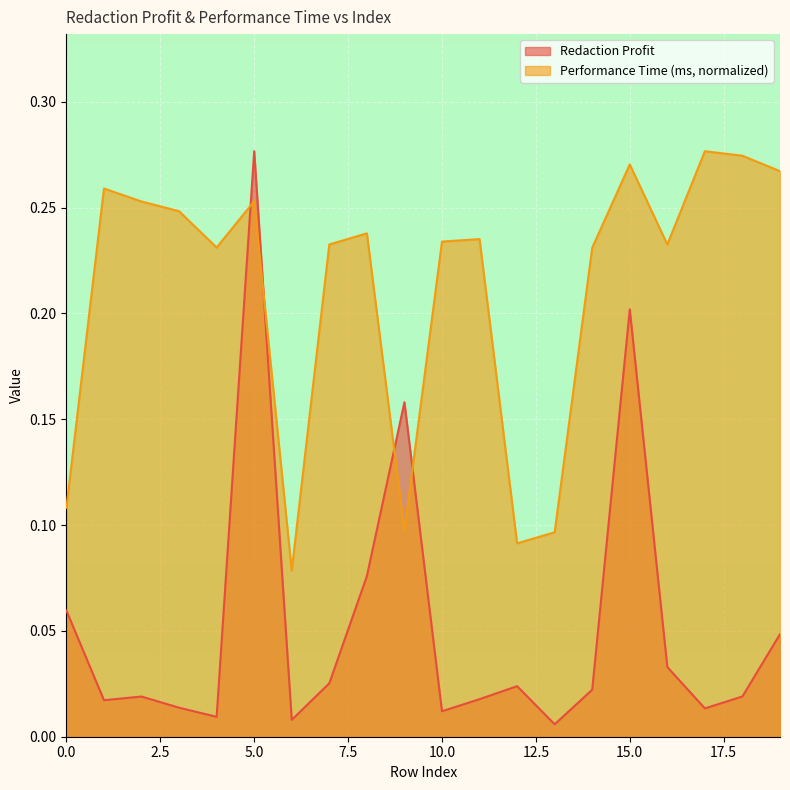

Which label corresponds to the largest value in the chart?

5